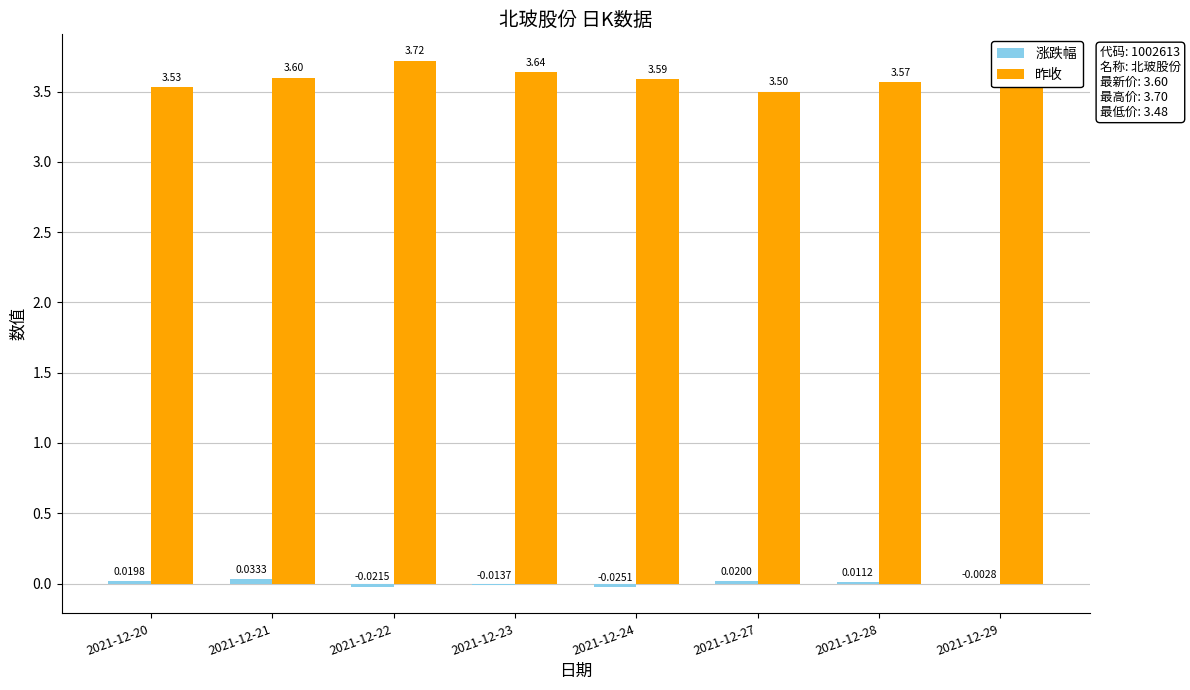

Which series has the largest total across all categories?

昨收